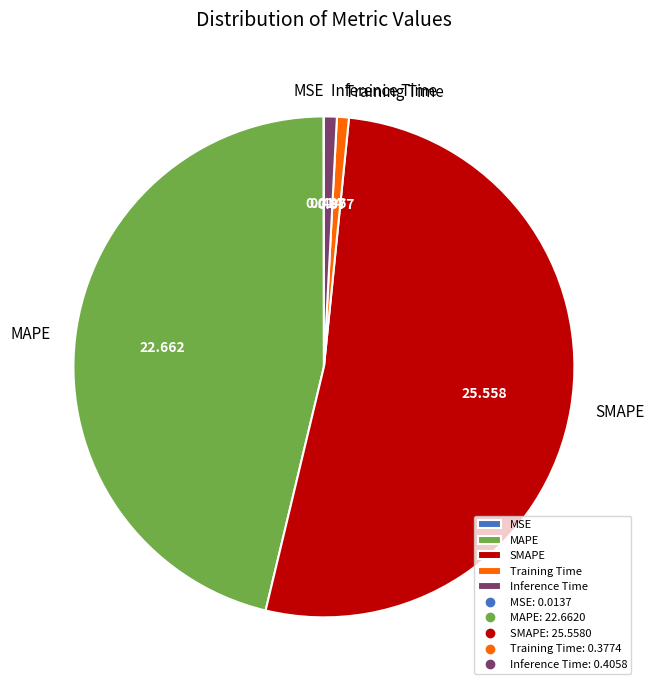

Do Inference Time and MAPE together represent more than half of the pie?

No